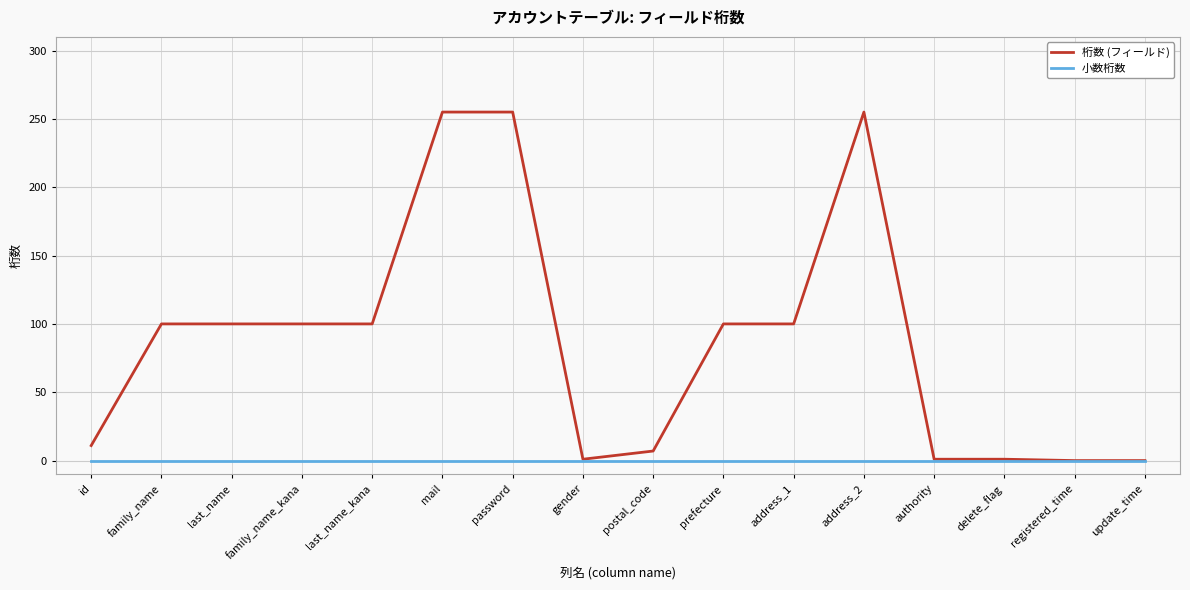

What is the difference between the highest and lowest values at family_name?

100